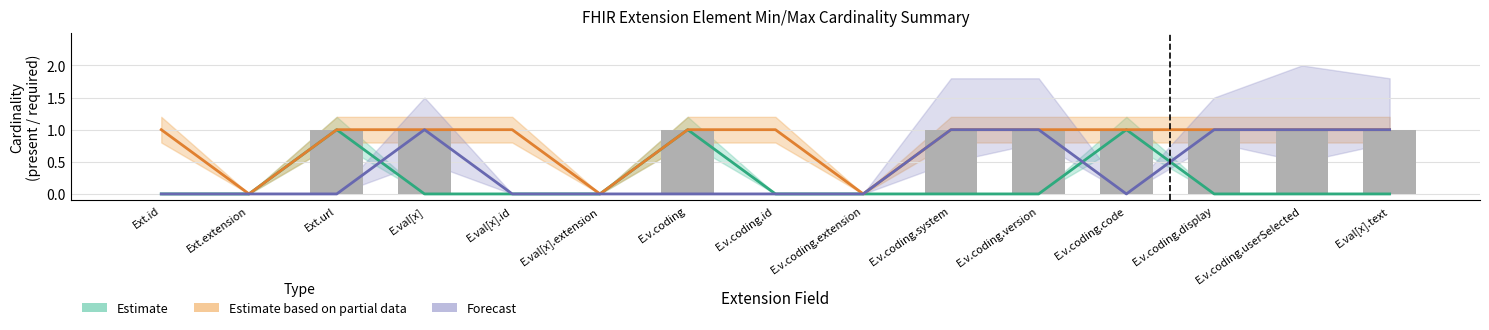

What is the label of the 13th bar from the left?

E.v.coding.display